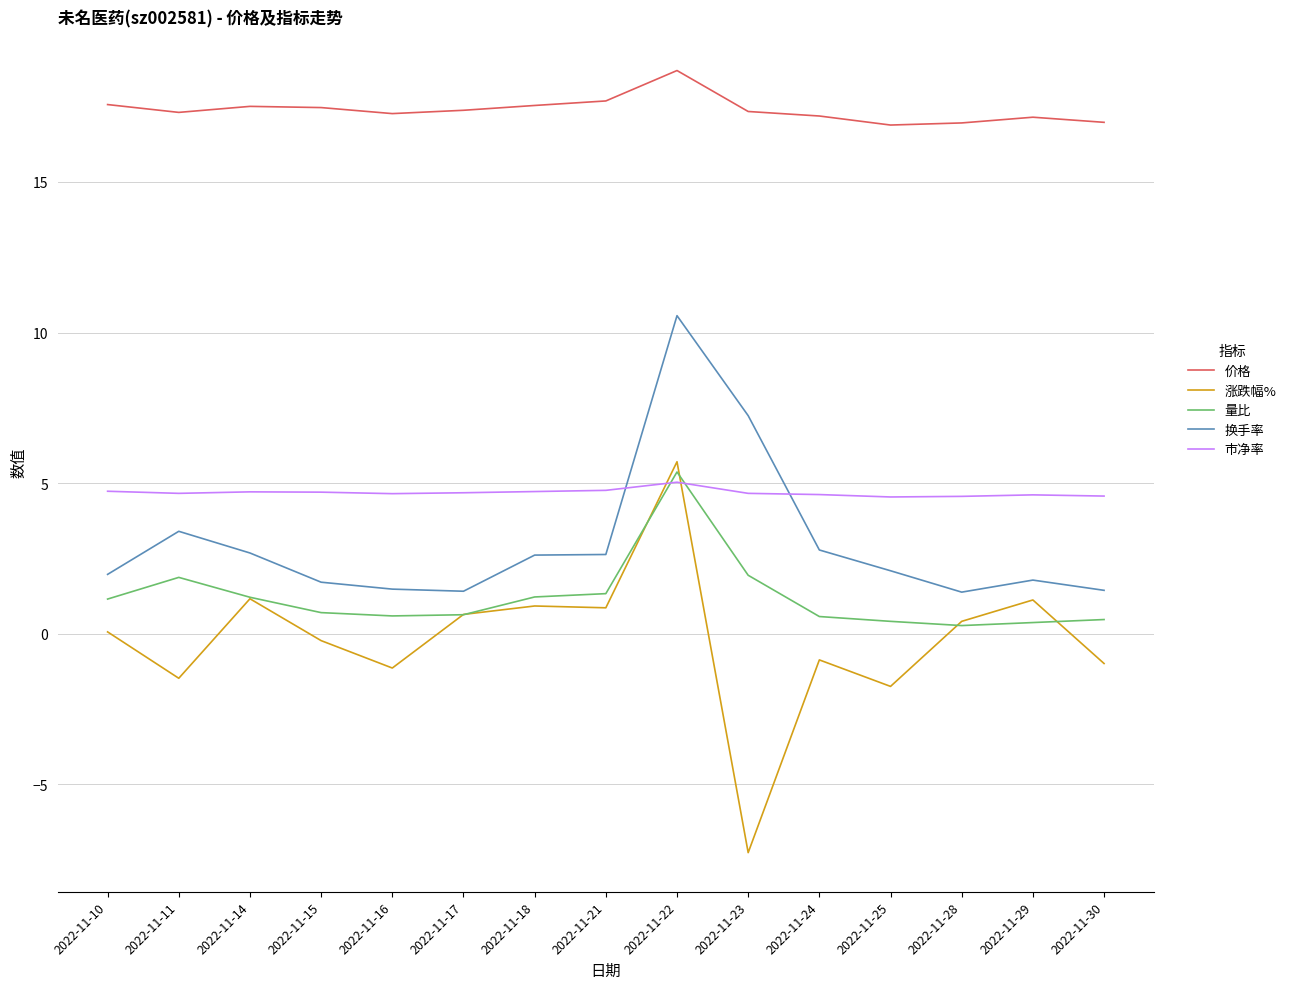

Rank the series at 2022-11-16 from lowest to highest value.

涨跌幅%, 量比, 换手率, 市净率, 价格